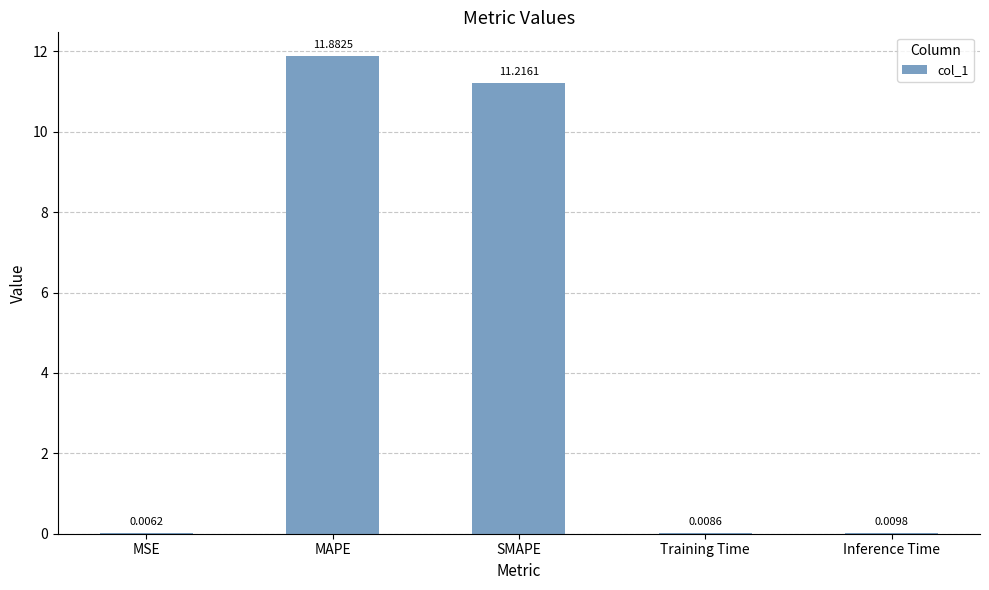

Where is the data nearest to the value 5?

Inference Time